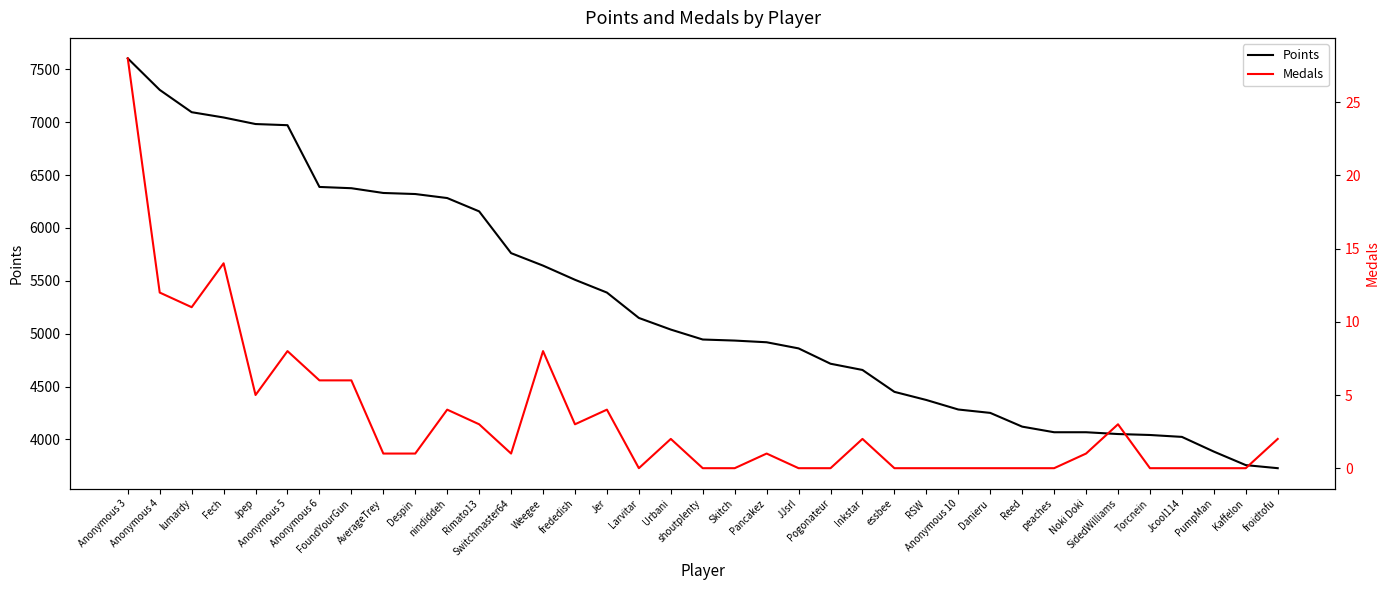

How many lines are shown in the chart?

2